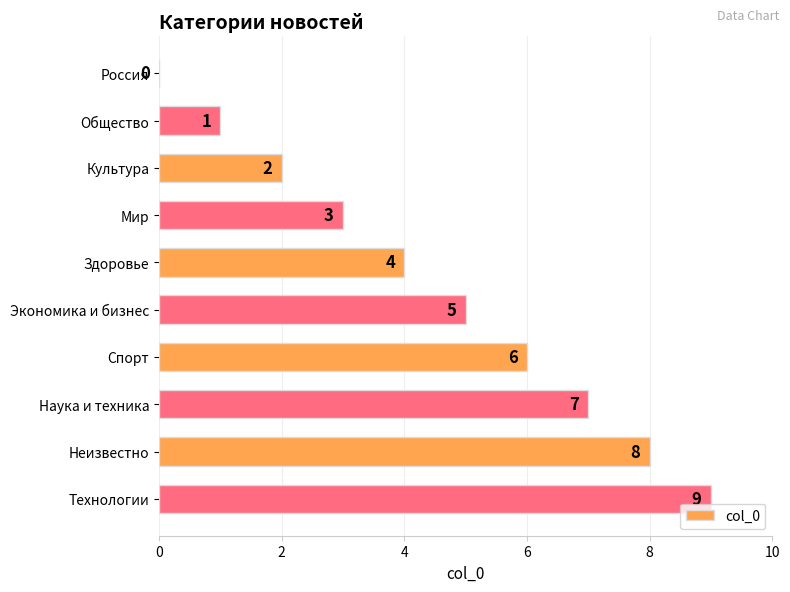

How many distinct data groups are displayed?

1